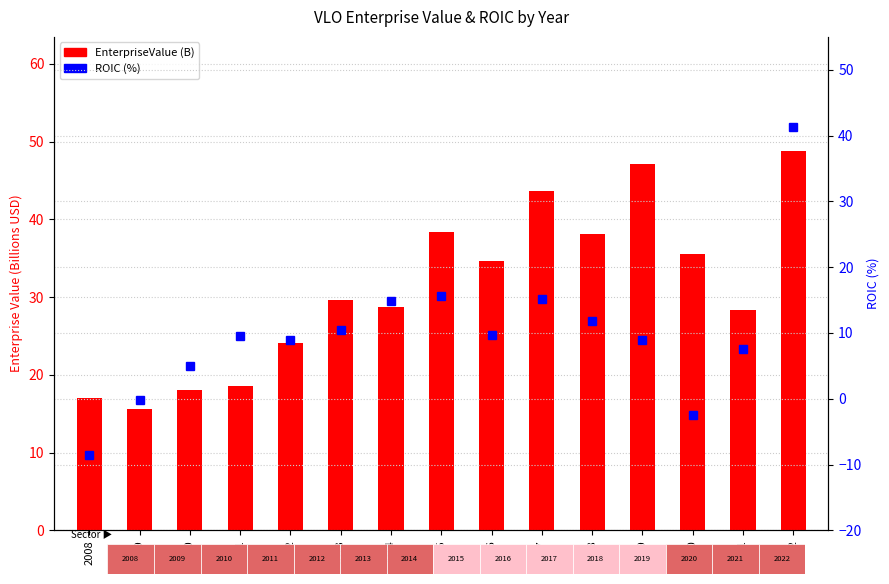

Rank the series at 2009 from lowest to highest value.

ROIC (%), EnterpriseValue (B)